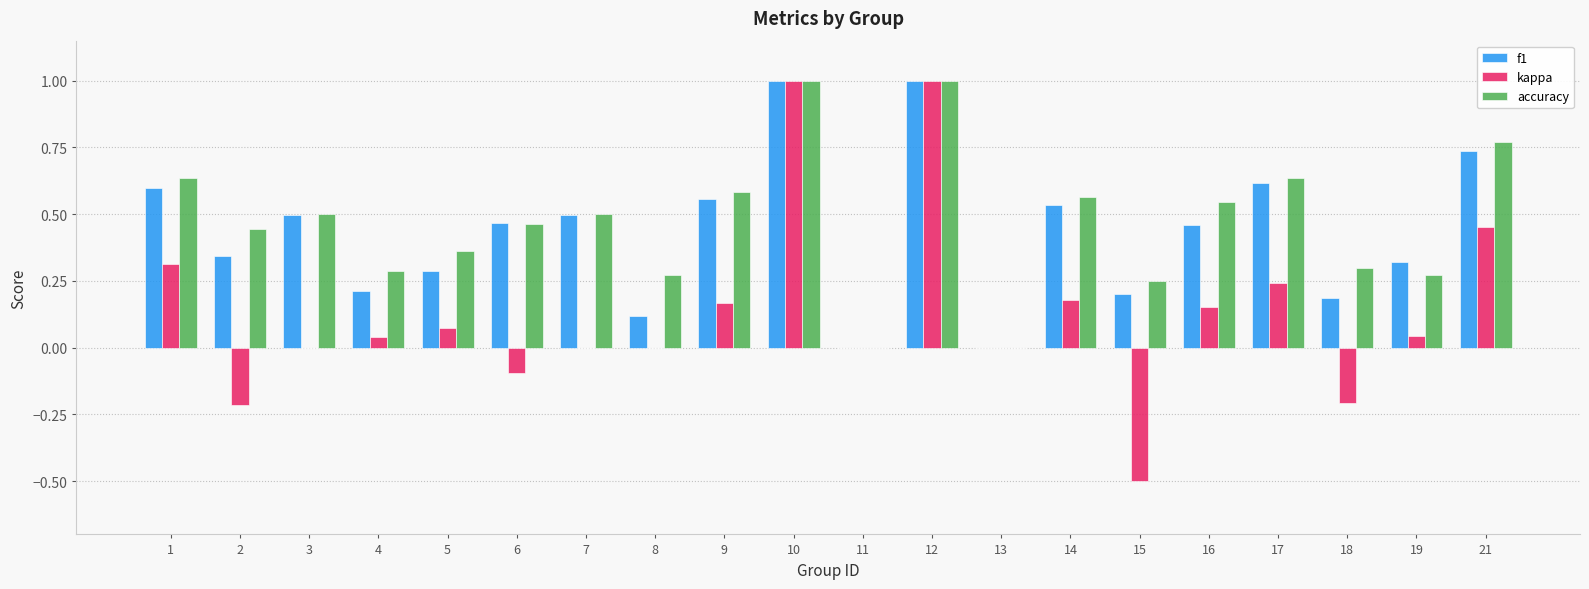

Is the value of accuracy at 4 greater than the value of kappa at 3?

Yes